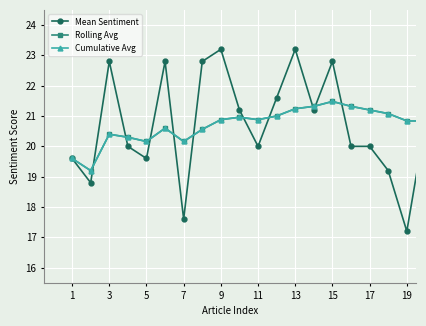

Reading left to right, list all the values displayed in this chart.

Mean Sentiment: 19.6	18.8	22.8	20.0	19.6	22.8	17.6	22.8	23.2	21.2	20.0	21.6	23.2	21.2	22.8	20.0	20.0	19.2	17.2	20.8
Rolling Avg: 19.6	19.2	20.4	20.3	20.2	20.6	20.2	20.6	20.9	21.0	20.9	21.0	21.2	21.3	21.5	21.3	21.2	21.1	20.8	20.8
Cumulative Avg: 19.6	19.2	20.4	20.3	20.2	20.6	20.2	20.6	20.9	21.0	20.9	21.0	21.2	21.3	21.5	21.3	21.2	21.1	20.8	20.8